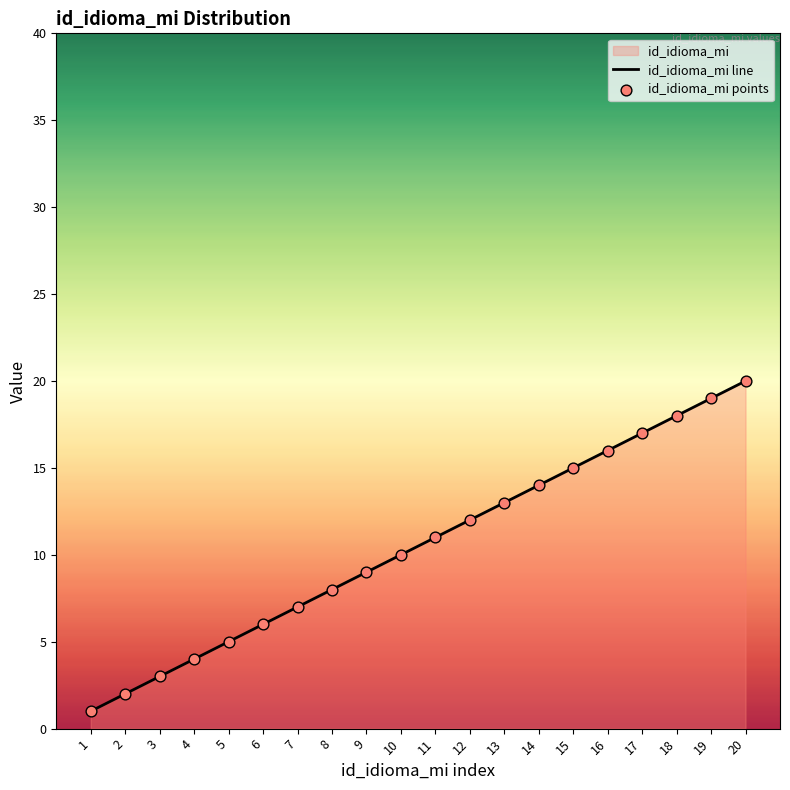

What is the change in value from 2 to 8?

+6